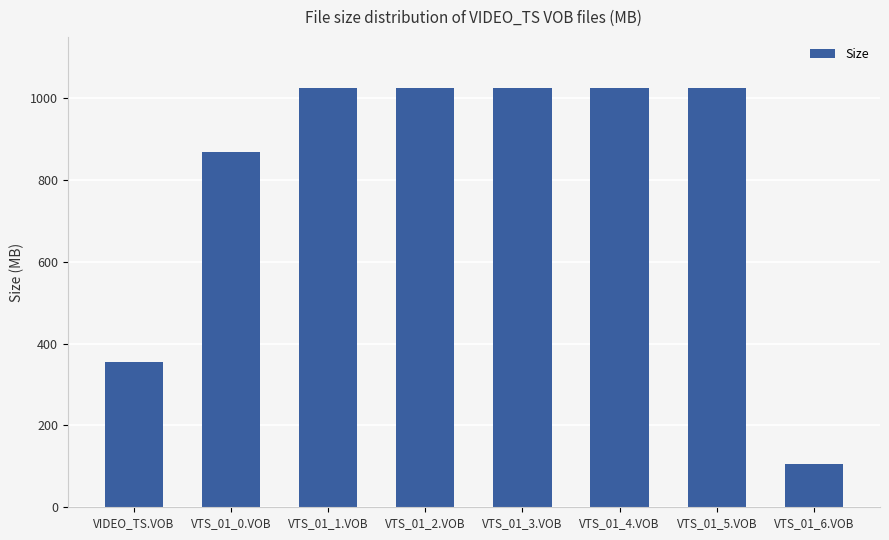

Are the bars grouped side by side (vs. stacked)?

No